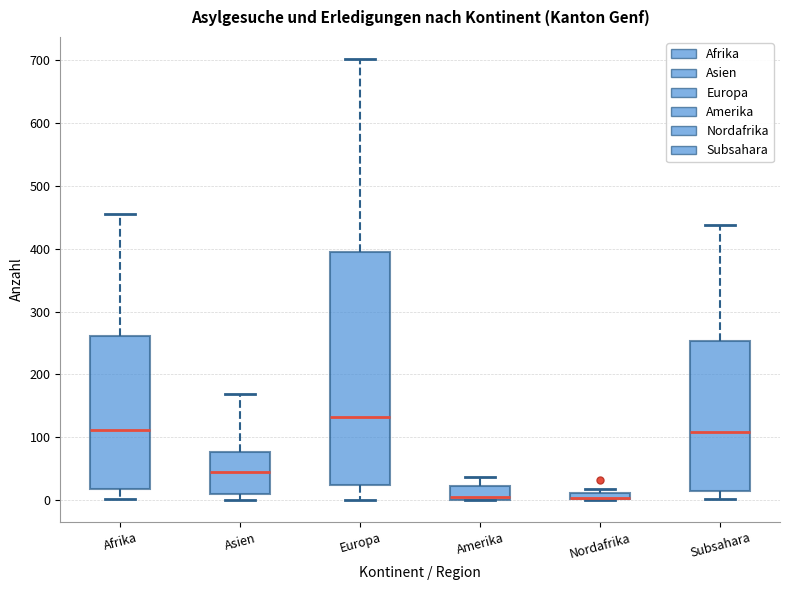

Comparing the boxes themselves (not the whiskers), which one is the tallest?

Europa